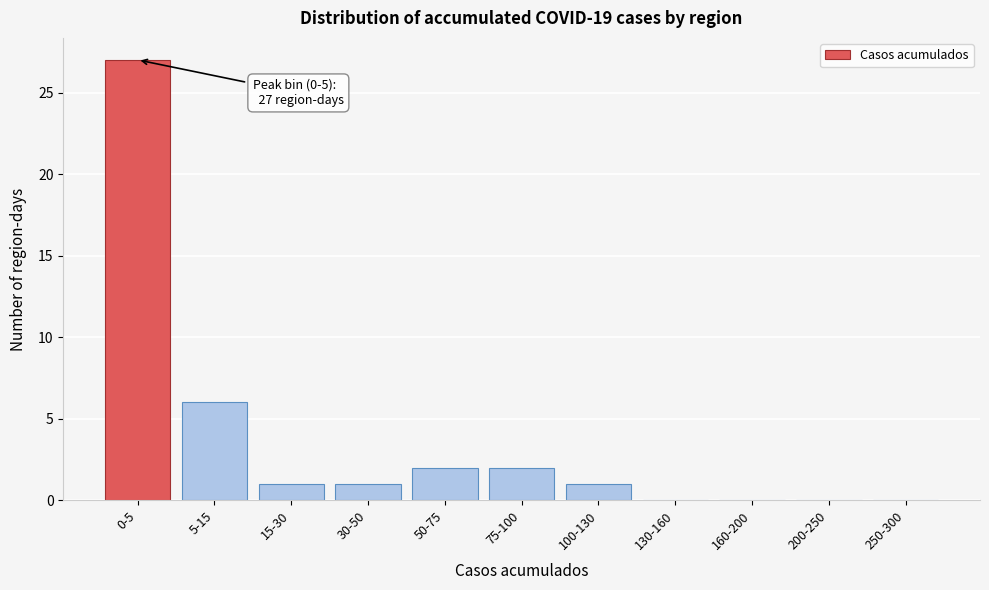

Reading left to right, extract all data points from this chart.

0-5=27	5-15=6	15-30=1	30-50=1	50-75=2	75-100=2	100-130=1	130-160=0	160-200=0	200-250=0	250-300=0